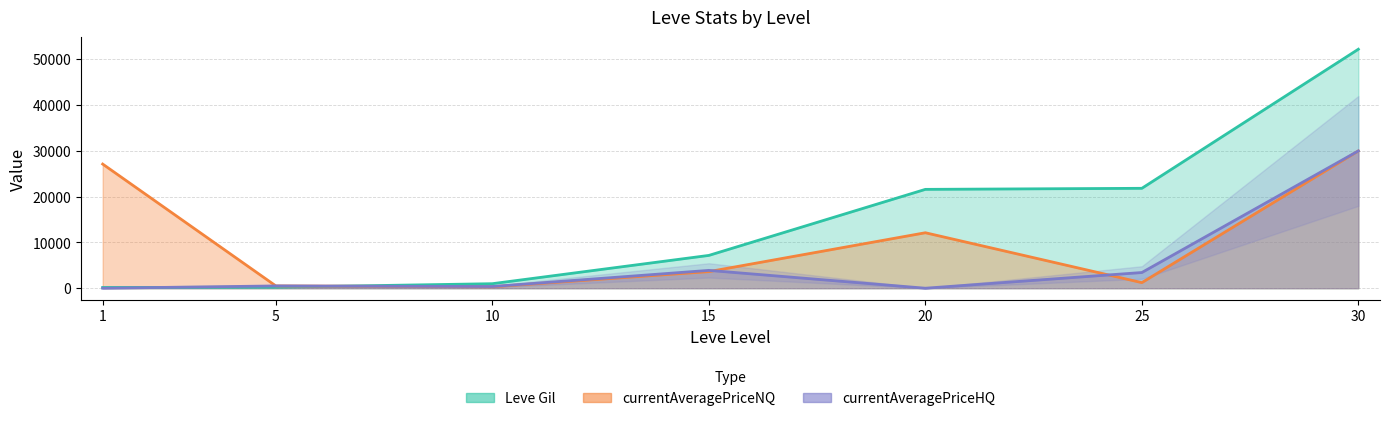

The value of currentAveragePriceHQ at 15 is 3897. True or false?

True